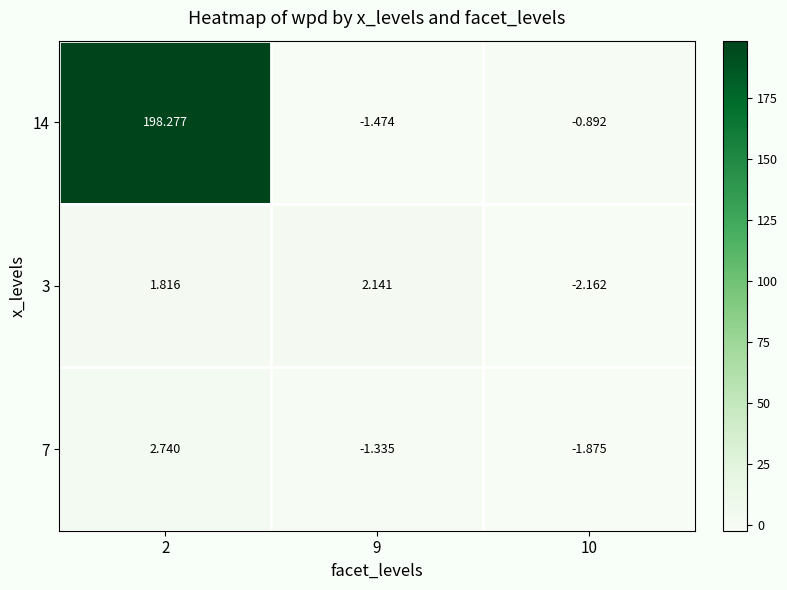

How many negative values does the 14 series have?

2